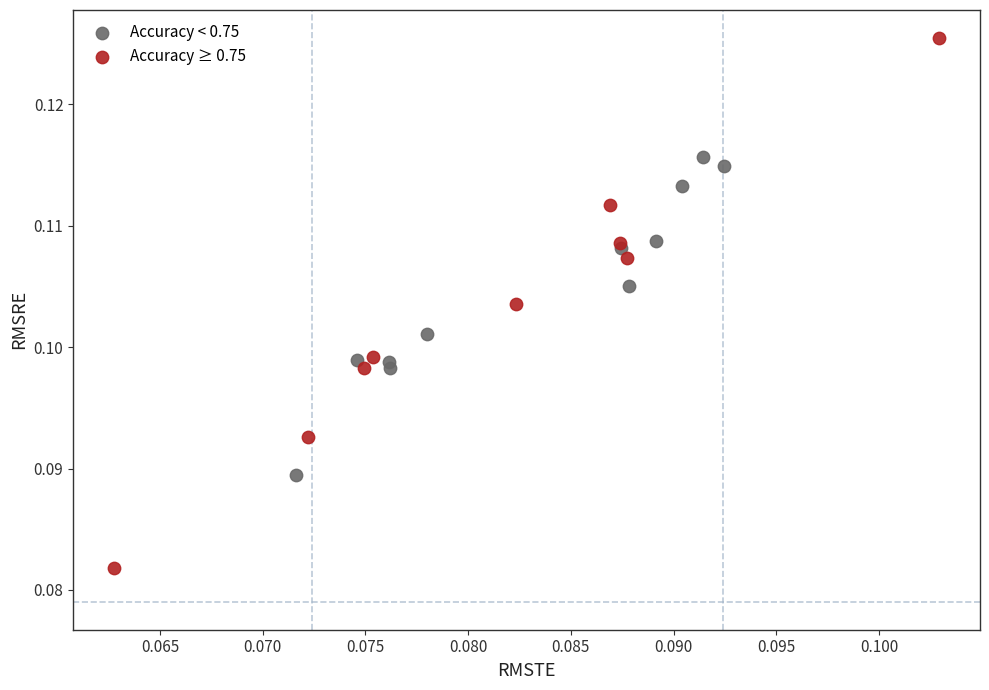

Which series has the largest Y range (max minus min)?

Accuracy ≥ 0.75